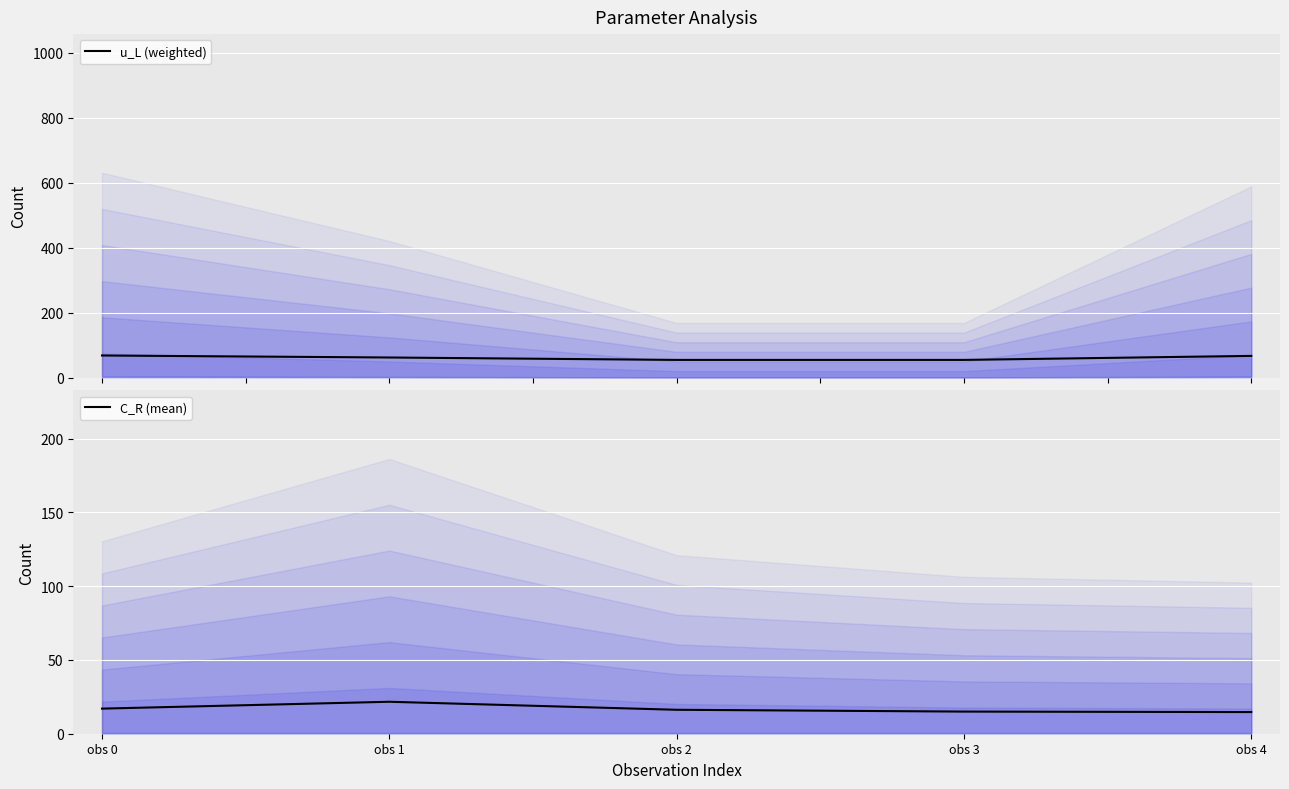

What is the highest value of the C_R (mean) series?

21.7